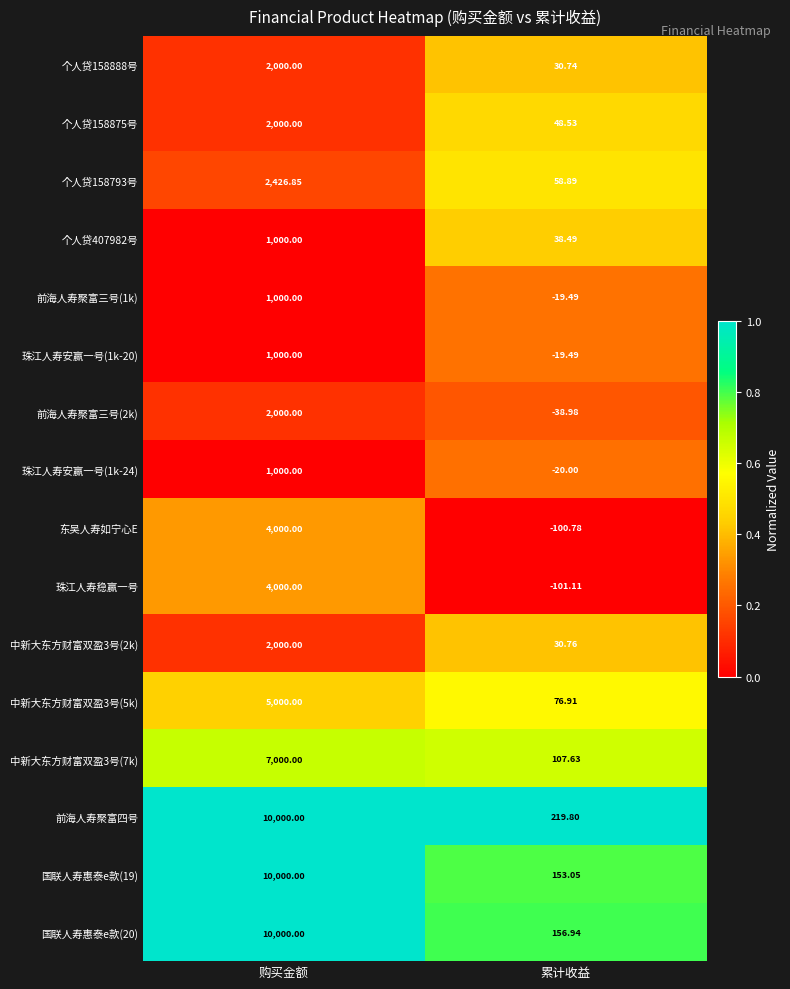

At which label is 个人贷158888号 closest to 1015?

累计收益